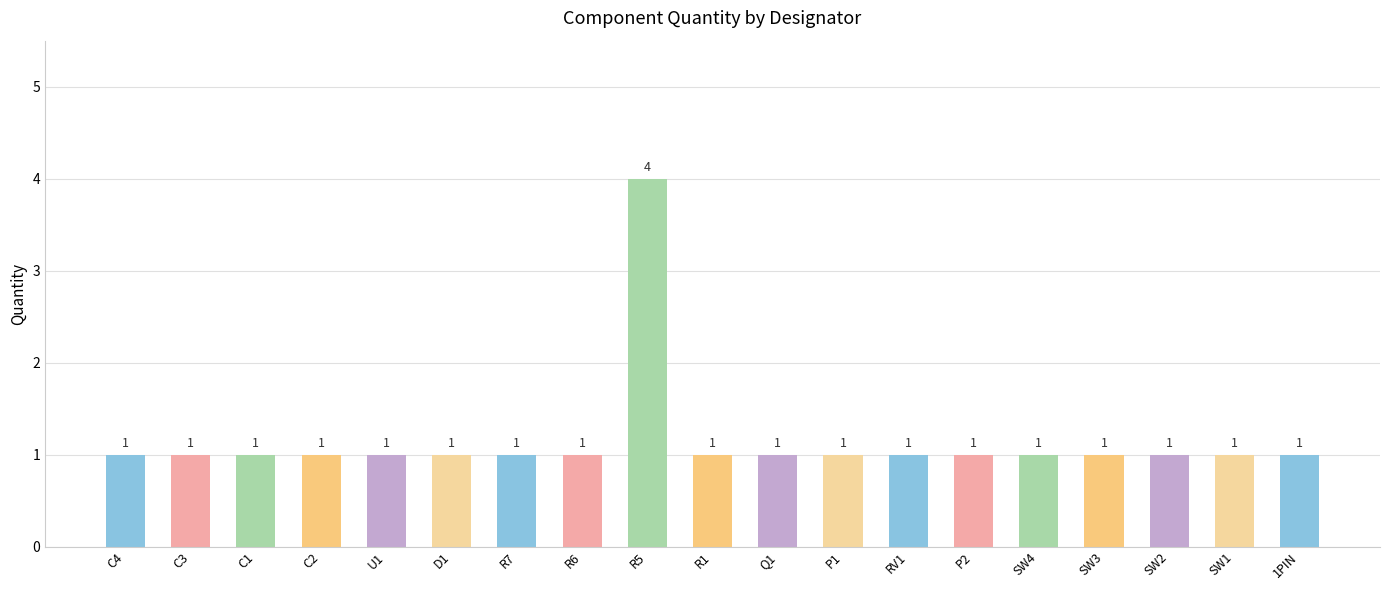

Reading right to left, what are all the values shown in this chart?

1	1	1	1	1	1	1	1	1	1	4	1	1	1	1	1	1	1	1